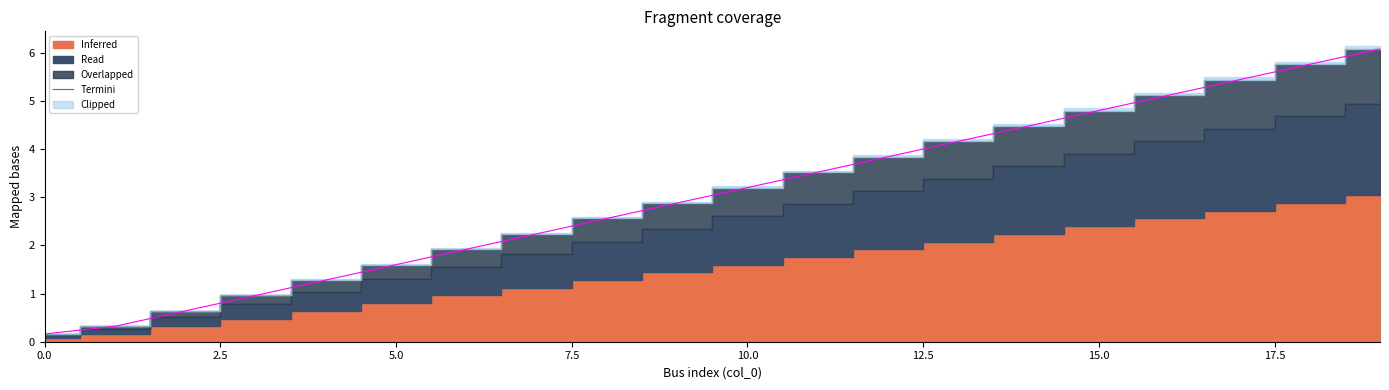

What is the sum of all values?

61.0